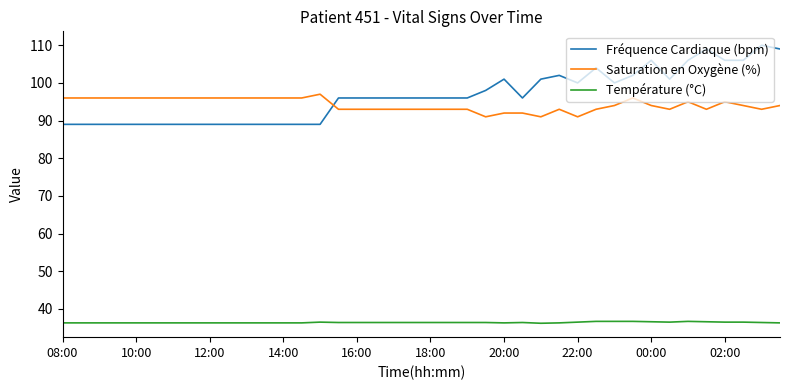

List the series in order of their peak value, lowest first.

Température (°C), Saturation en Oxygène (%), Fréquence Cardiaque (bpm)